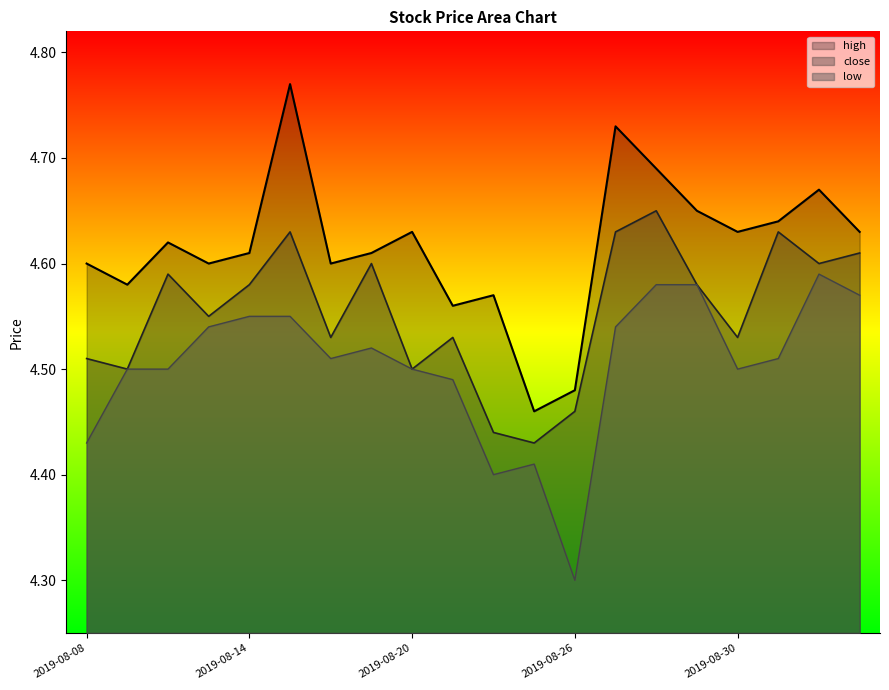

True or false: close and high intersect in this chart.

False